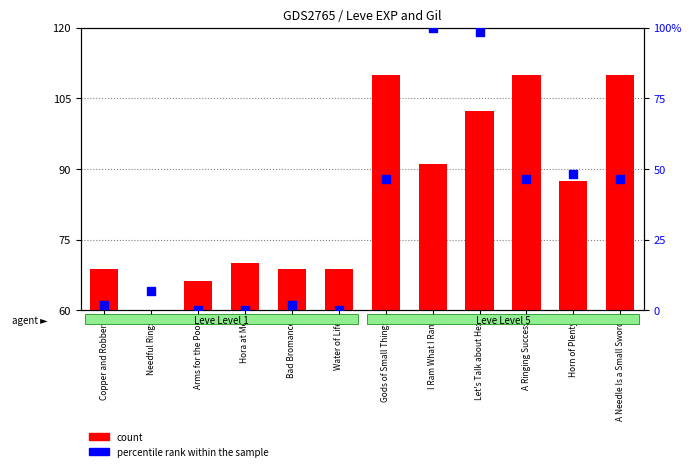

Is the value of count at Bad Bromance greater than the value of percentile rank within the sample at A Needle Is a Small Sword?

Yes